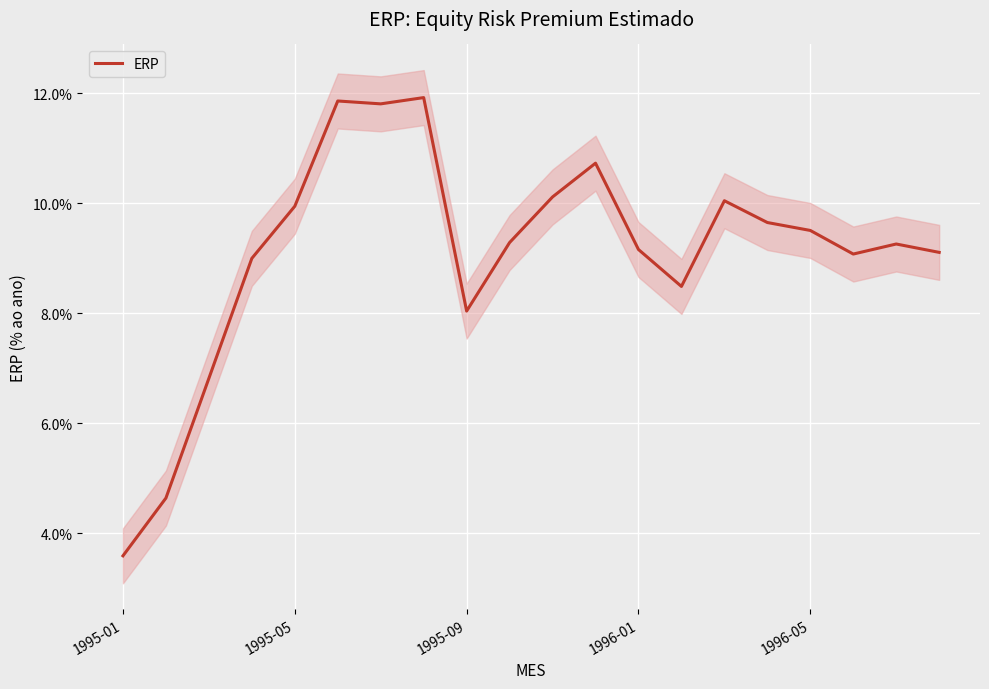

How many values are between 0 and 1?

20